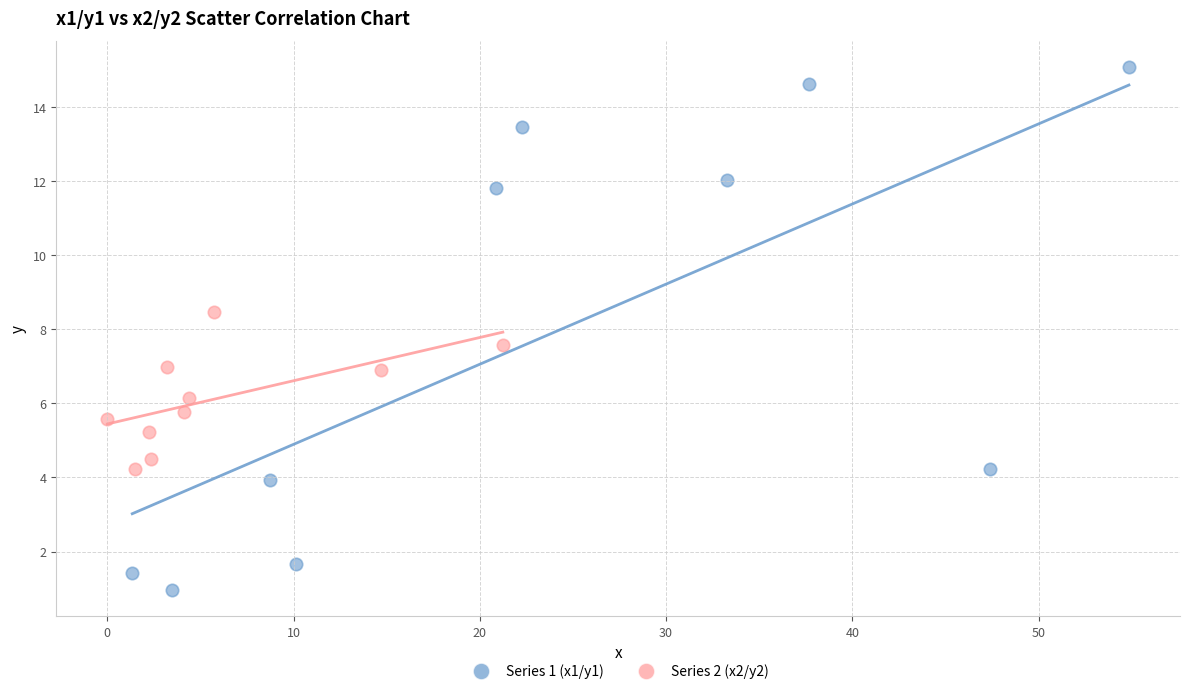

Which series reaches the minimum Y coordinate?

Series 1 (x1/y1)